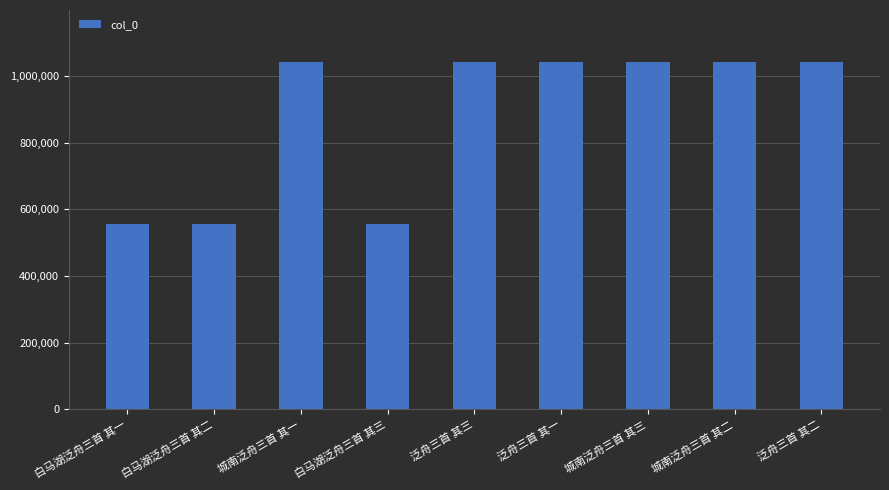

Is it true that the value at 城南泛舟三首 其三 is 614063?

False